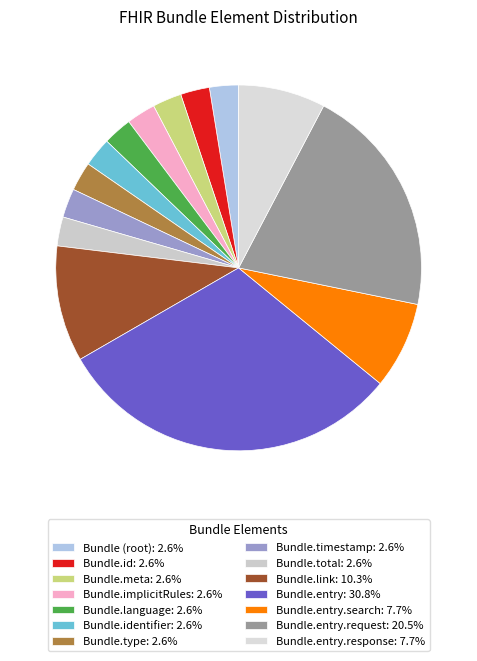

Rank the categories by value from lowest to highest.

Bundle (root), Bundle.id, Bundle.meta, Bundle.implicitRules, Bundle.language, Bundle.identifier, Bundle.type, Bundle.timestamp, Bundle.total, Bundle.entry.search, Bundle.entry.response, Bundle.link, Bundle.entry.request, Bundle.entry